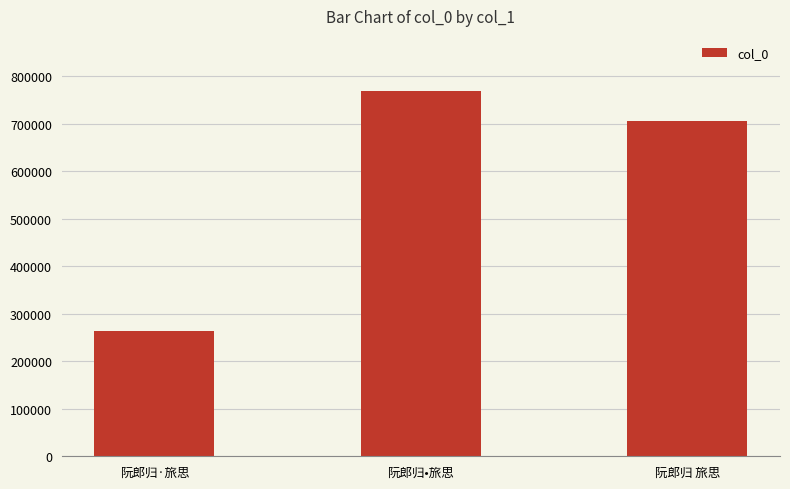

Reading left to right, transcribe all the data shown in this chart.

阮郎归·旅思=263754	阮郎归•旅思=769783	阮郎归 旅思=705442